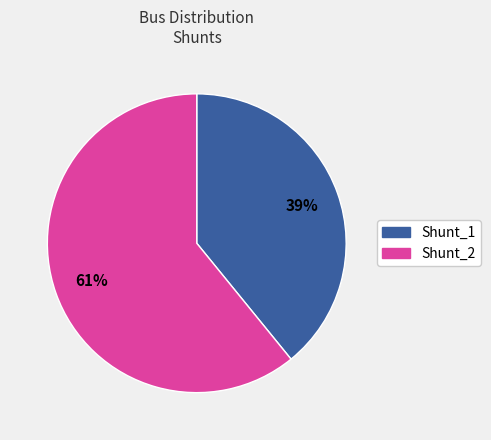

Which category accounts for the majority?

Shunt_2